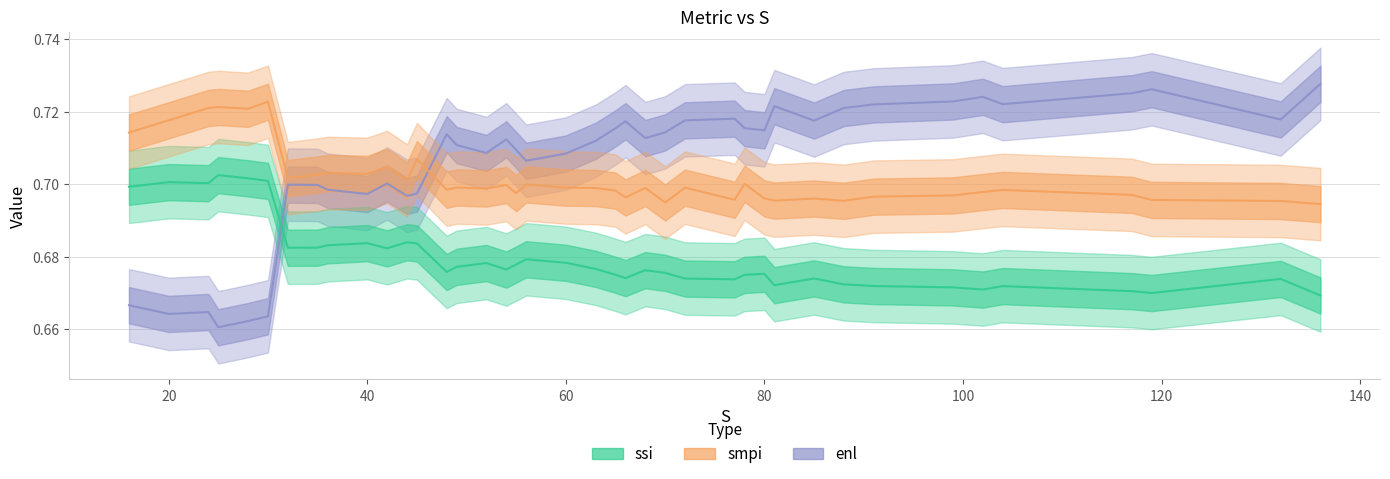

Which series has the widest spread of values?

enl